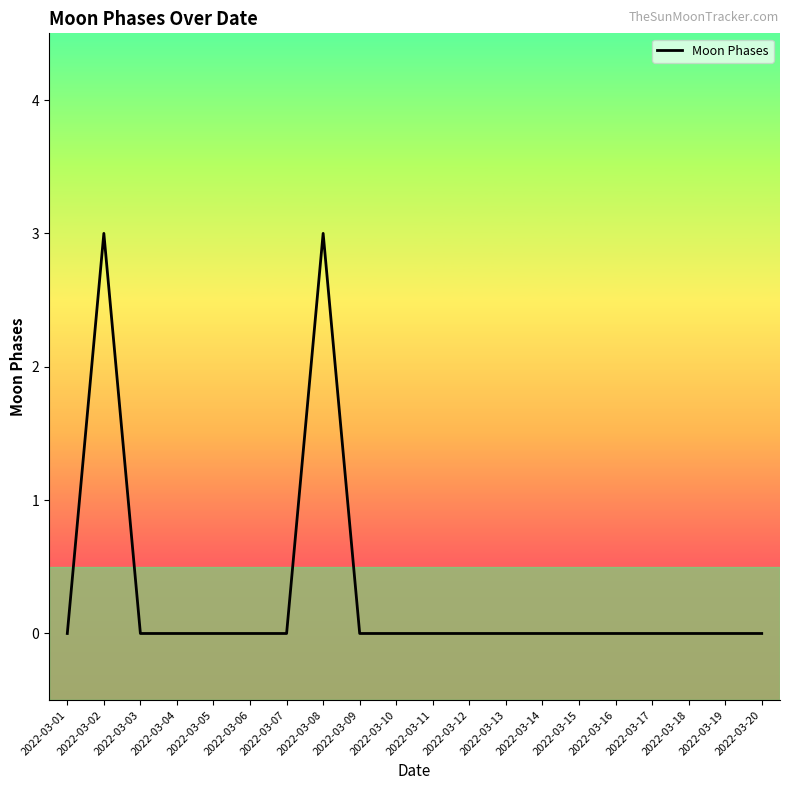

What is the maximum value shown in the chart?

3